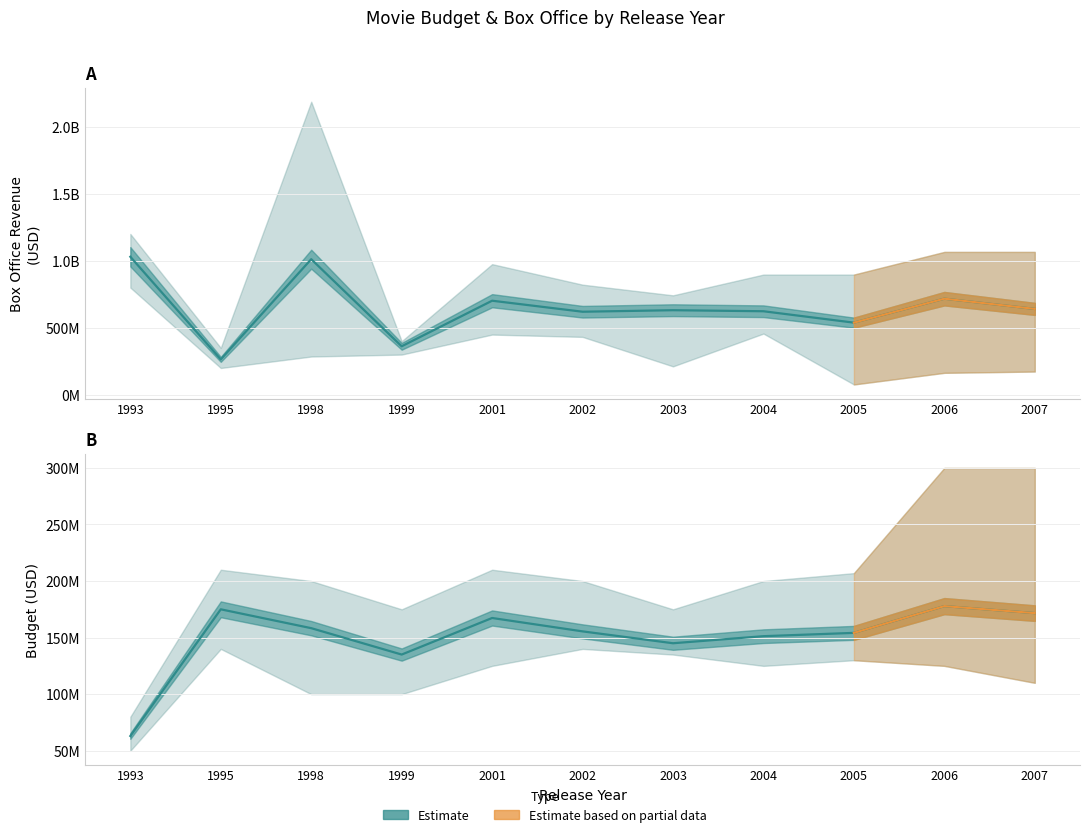

What is the difference between the Box Office values at 2006 and 2004?

93699098